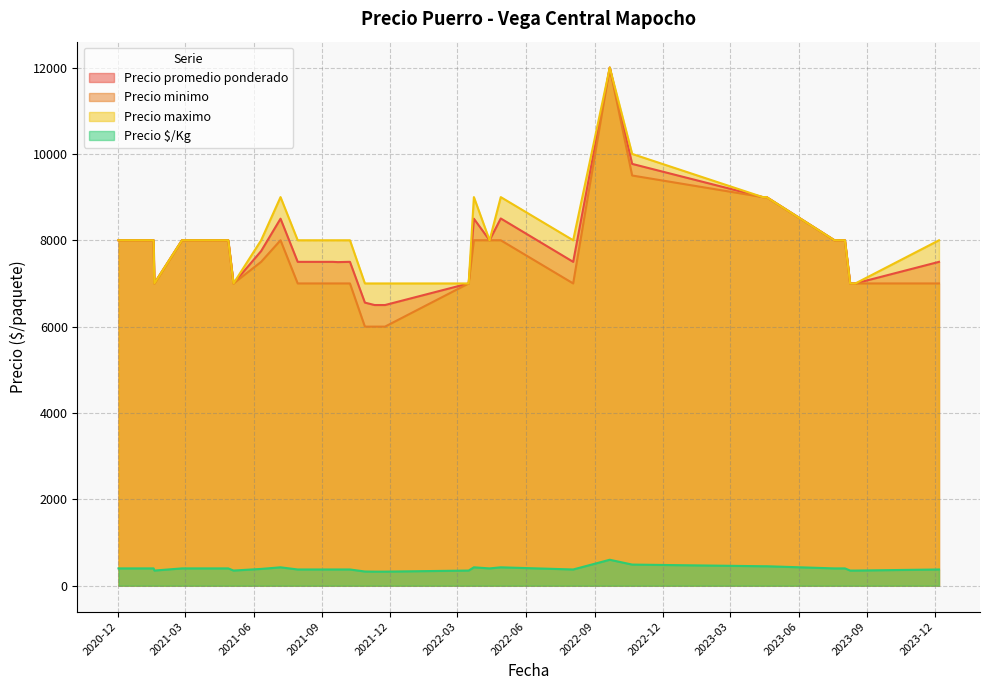

What is the maximum value shown in the chart?

12000.0